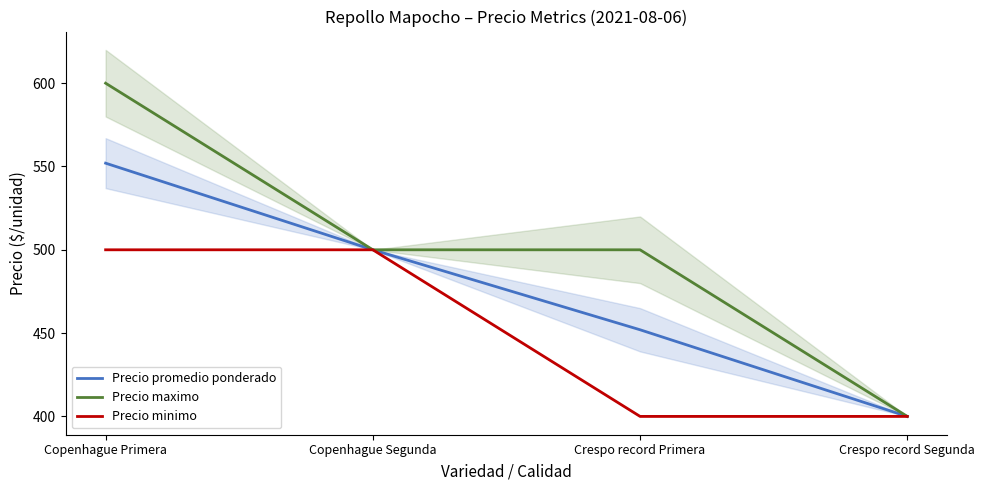

Reading left to right, extract all data points from this chart.

Precio promedio ponderado: Copenhague Primera=552	Copenhague Segunda=500	Crespo record Primera=452	Crespo record Segunda=400
Precio maximo: Copenhague Primera=600	Copenhague Segunda=500	Crespo record Primera=500	Crespo record Segunda=400
Precio minimo: Copenhague Primera=500	Copenhague Segunda=500	Crespo record Primera=400	Crespo record Segunda=400